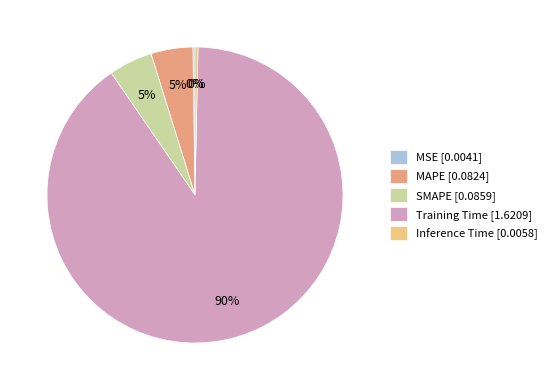

Do Inference Time and Training Time together represent more than half of the pie?

Yes